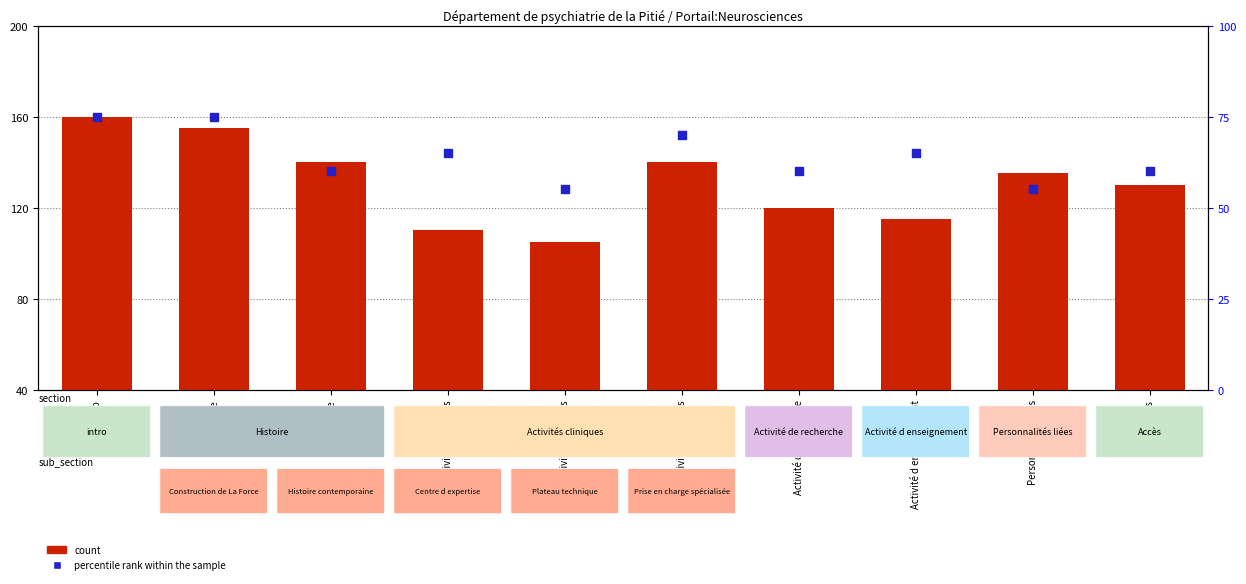

At how many categories does at least one series exceed 58?

10